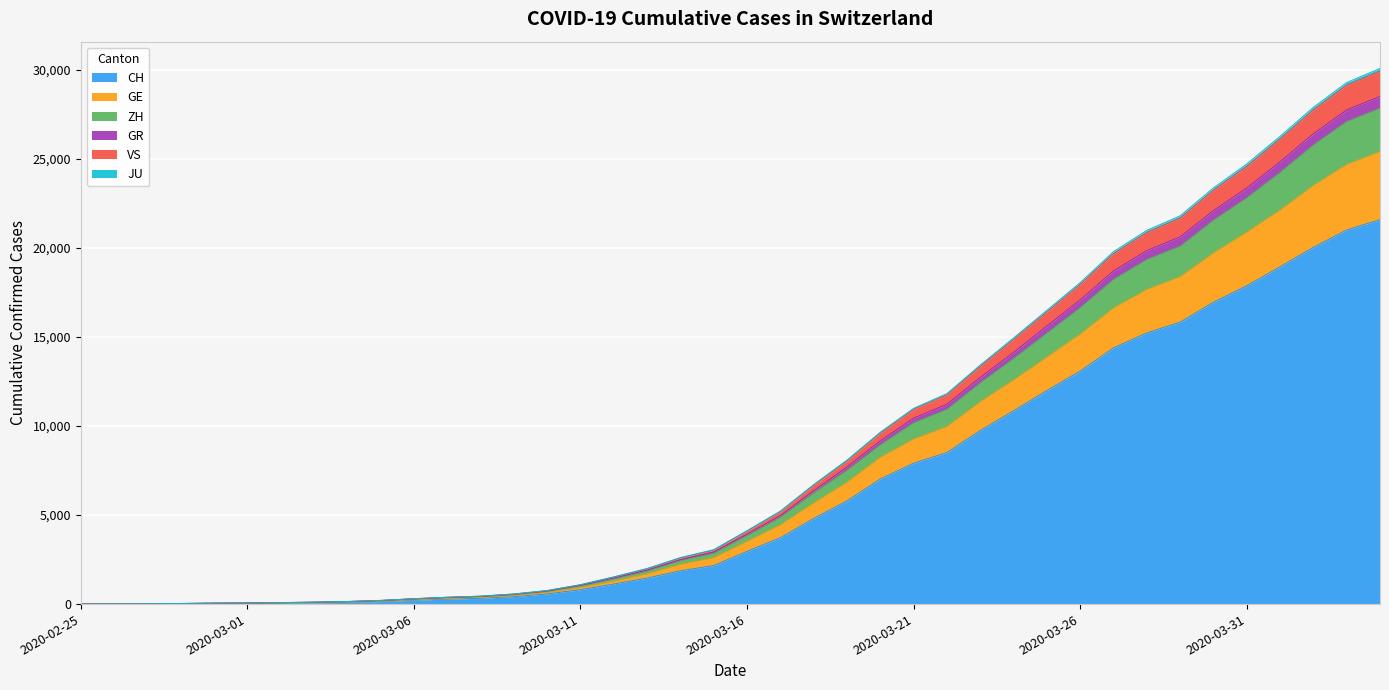

What is the highest value of the CH series?

21574